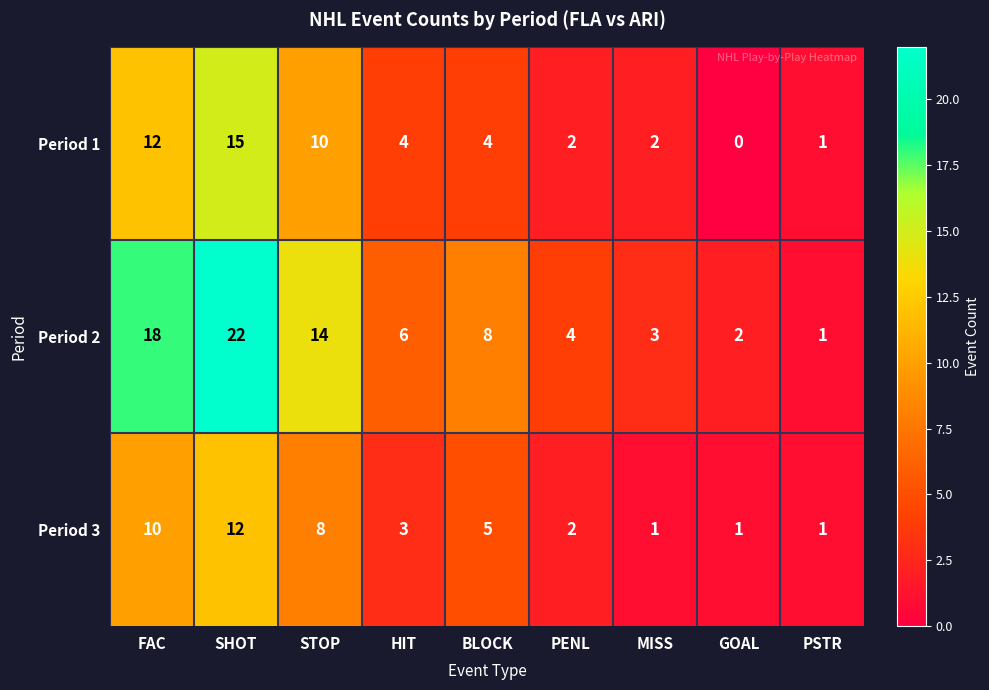

The value of Period 3 at GOAL is 2. True or false?

False